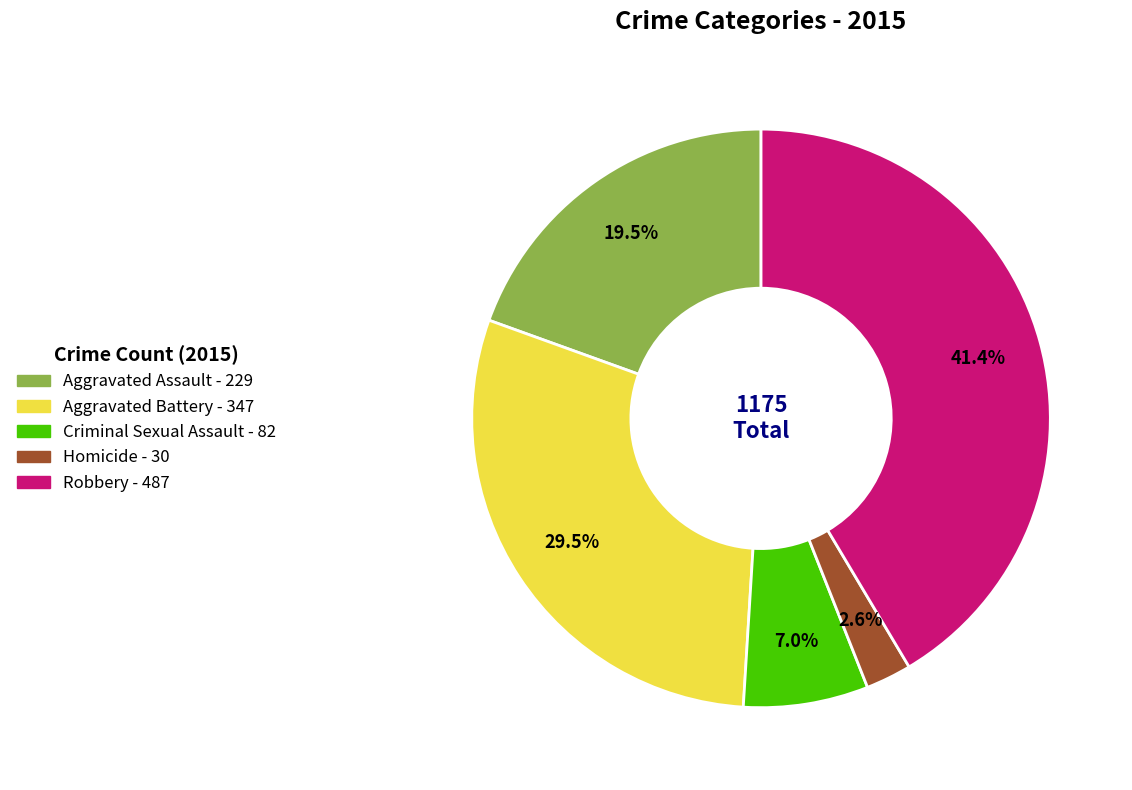

How many segments does this pie chart have?

5